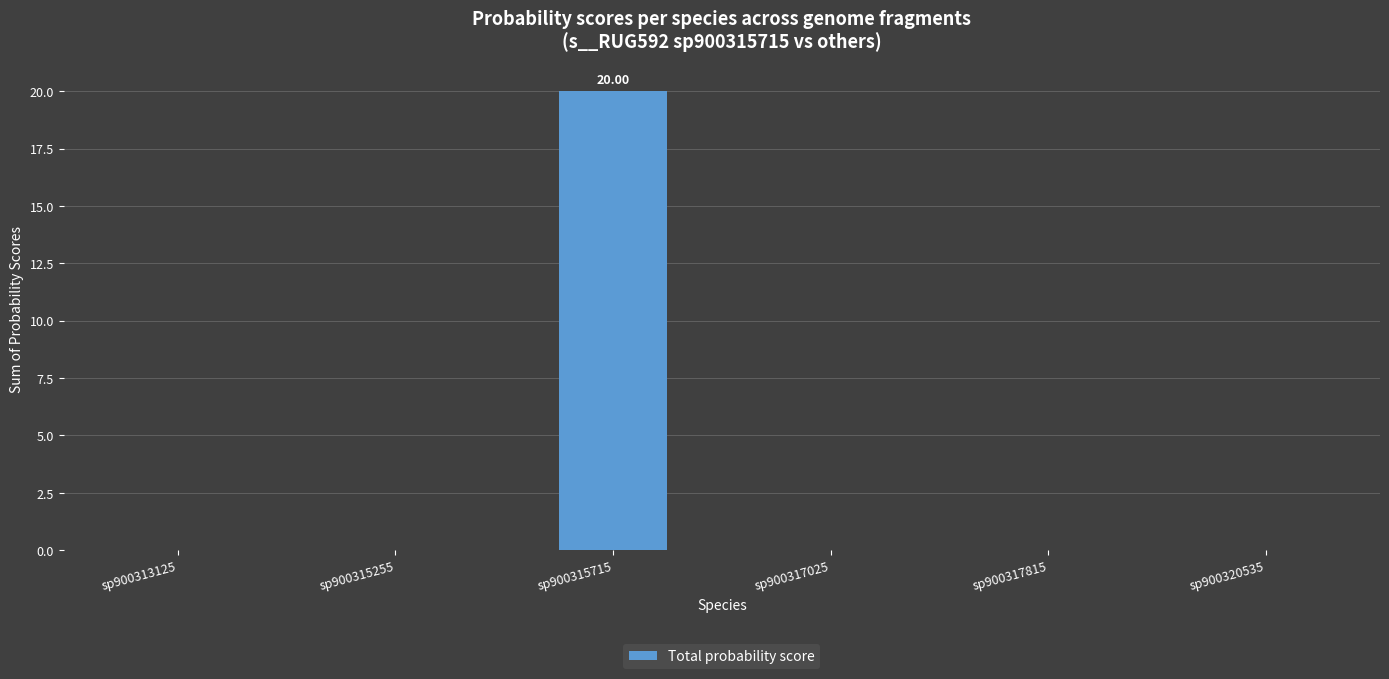

What is the change in value from sp900315715 to sp900317025?

-20.0